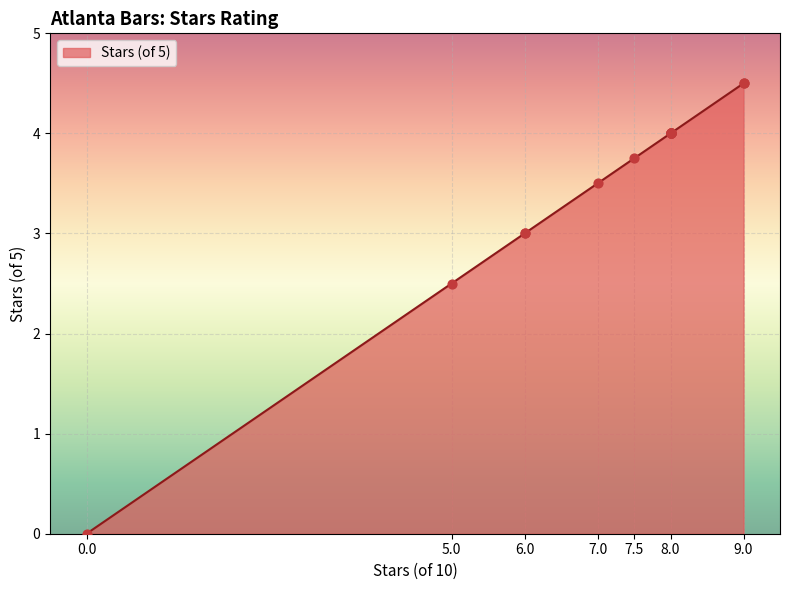

What is the change in value from 8 to 6?

-1.0